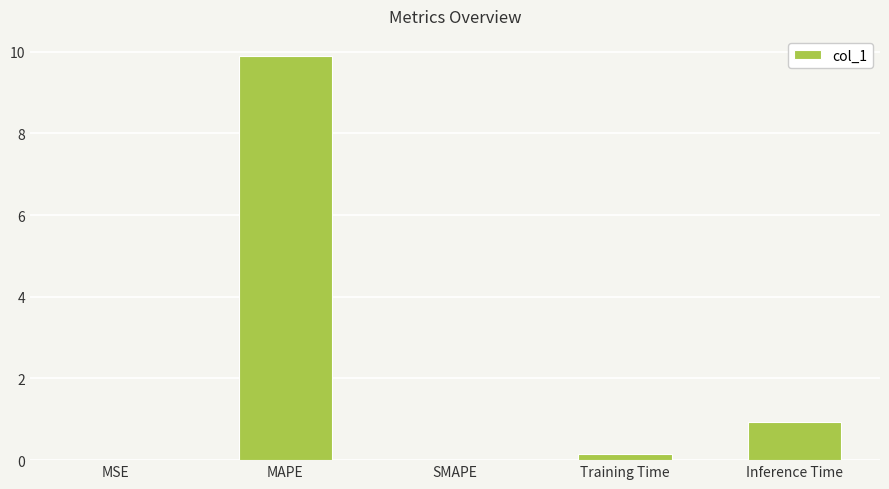

At which category does the chart reach its peak across all series?

MAPE